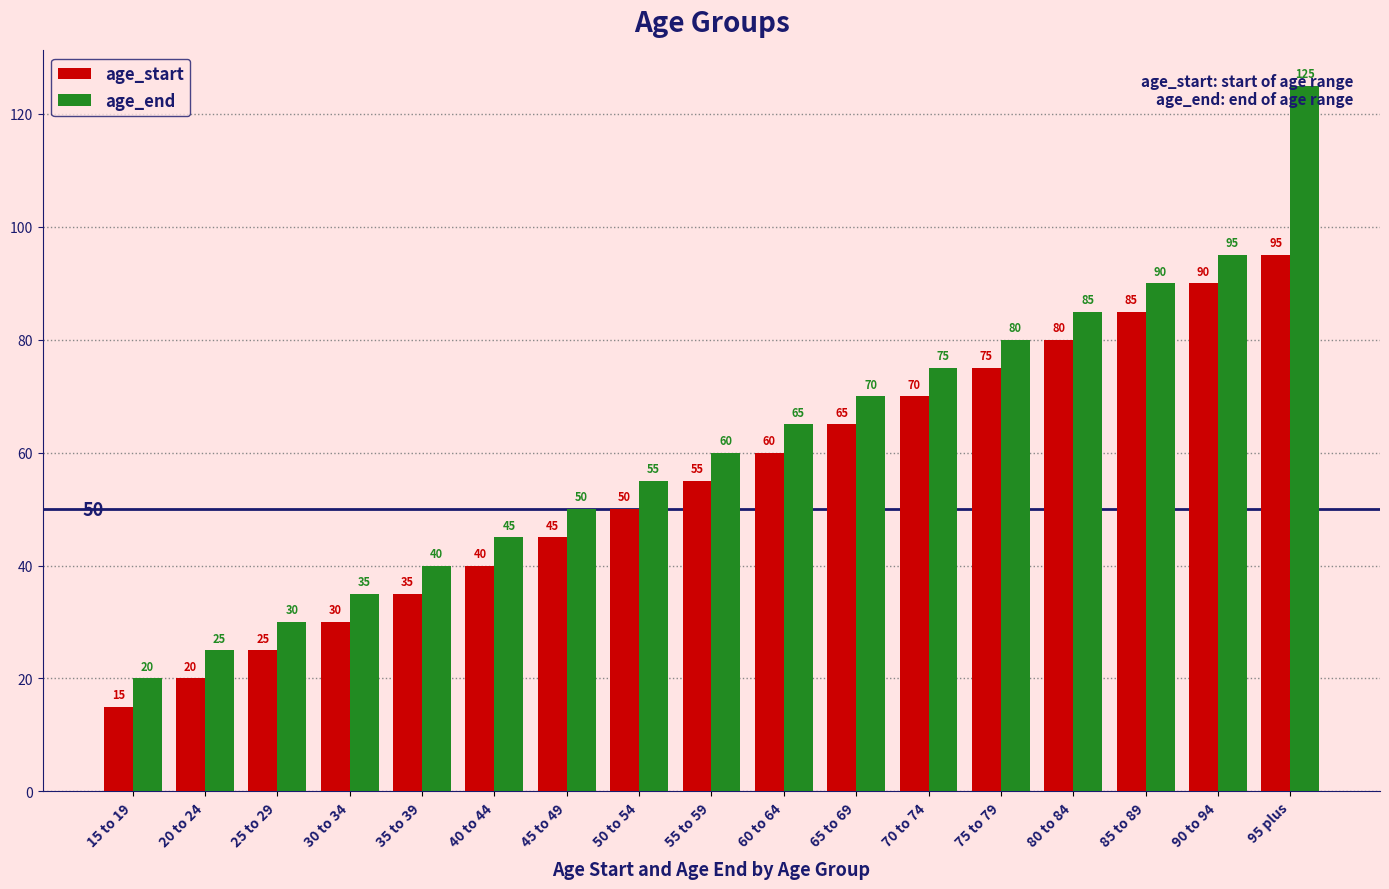

What are all the series names shown in the legend?

age_start, age_end